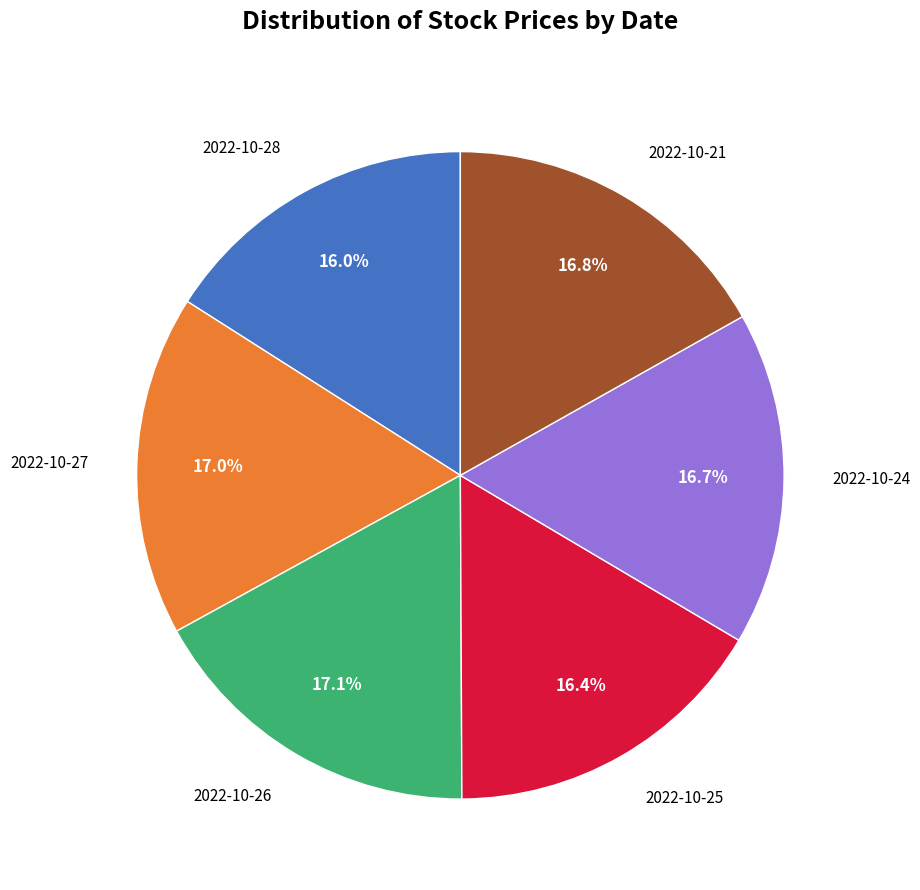

Is there any slice that represents more than half of the pie?

No